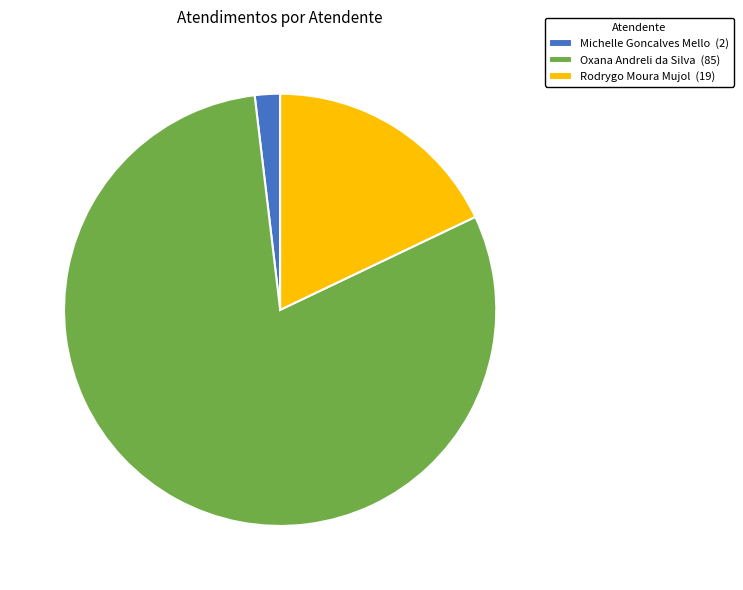

Between Oxana Andreli da Silva and Michelle Goncalves Mello, which is larger?

Oxana Andreli da Silva